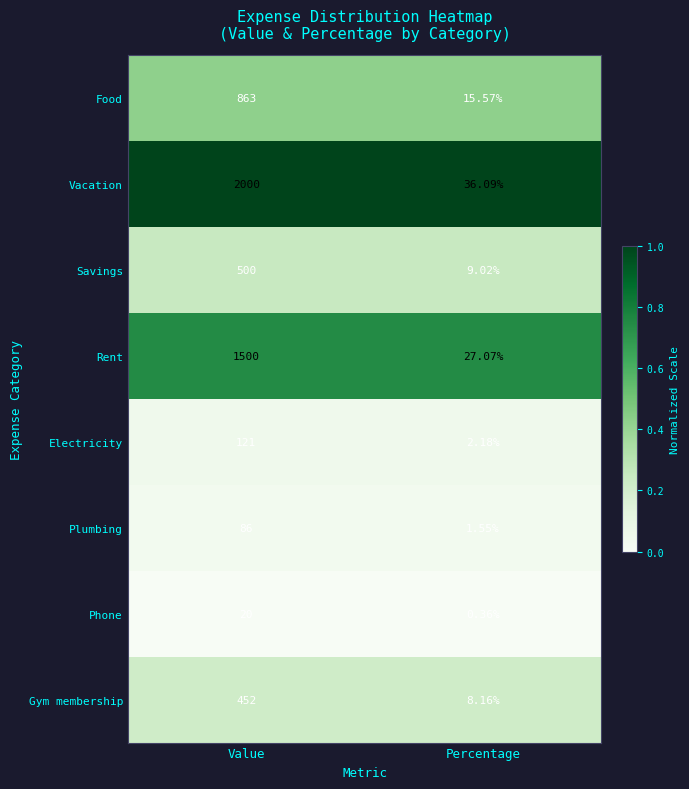

Where is Plumbing nearest to the value 43?

Percentage